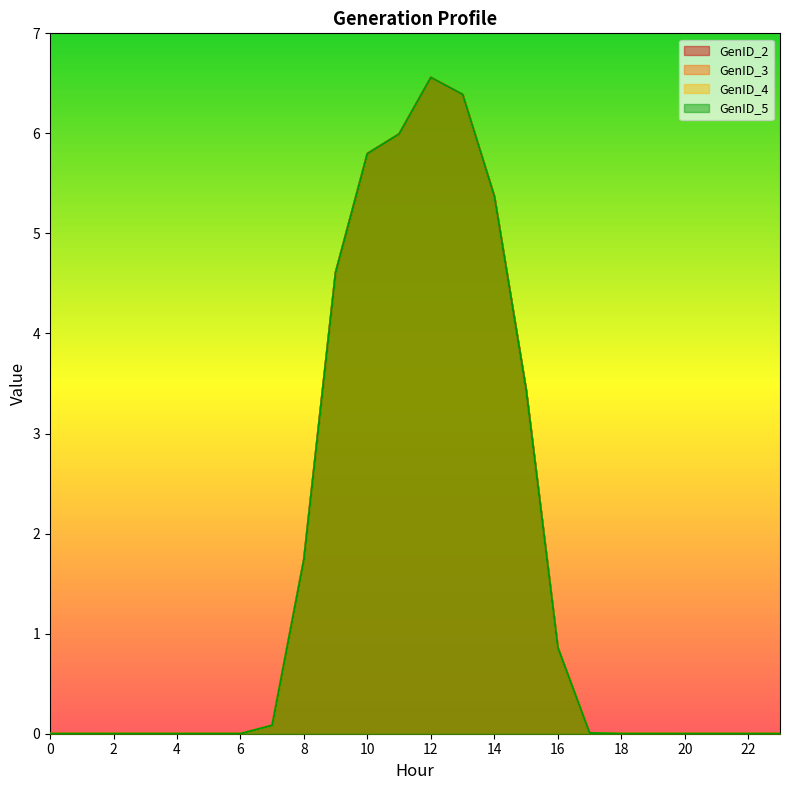

Reading left to right, extract all data points from this chart.

GenID_2: 0.0	0.0	0.0	0.0	0.0	0.0	0.0	0.1	1.7	4.6	5.8	6.0	6.6	6.4	5.4	3.4	0.9	0.0	0.0	0.0	0.0	0.0	0.0	0.0
GenID_3: 0.0	0.0	0.0	0.0	0.0	0.0	0.0	0.1	1.7	4.6	5.8	6.0	6.6	6.4	5.4	3.4	0.9	0.0	0.0	0.0	0.0	0.0	0.0	0.0
GenID_4: 0.0	0.0	0.0	0.0	0.0	0.0	0.0	0.1	1.7	4.6	5.8	6.0	6.6	6.4	5.4	3.4	0.9	0.0	0.0	0.0	0.0	0.0	0.0	0.0
GenID_5: 0.0	0.0	0.0	0.0	0.0	0.0	0.0	0.1	1.7	4.6	5.8	6.0	6.6	6.4	5.4	3.4	0.9	0.0	0.0	0.0	0.0	0.0	0.0	0.0